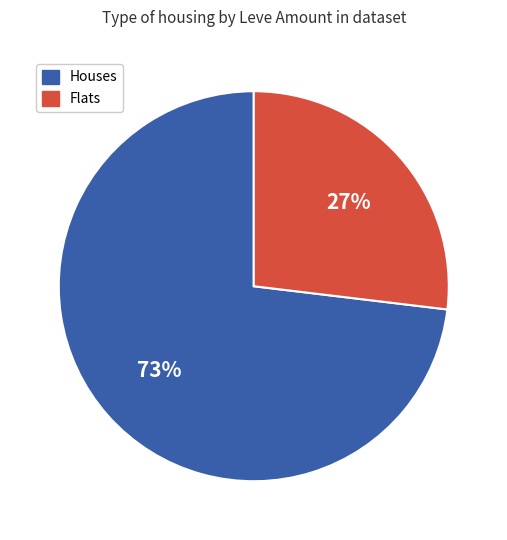

To the nearest percent, what is the average slice percentage?

50%